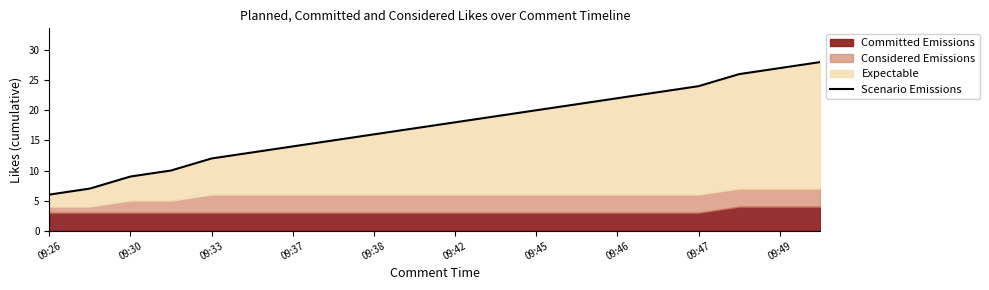

What is the maximum value shown in the chart?

28